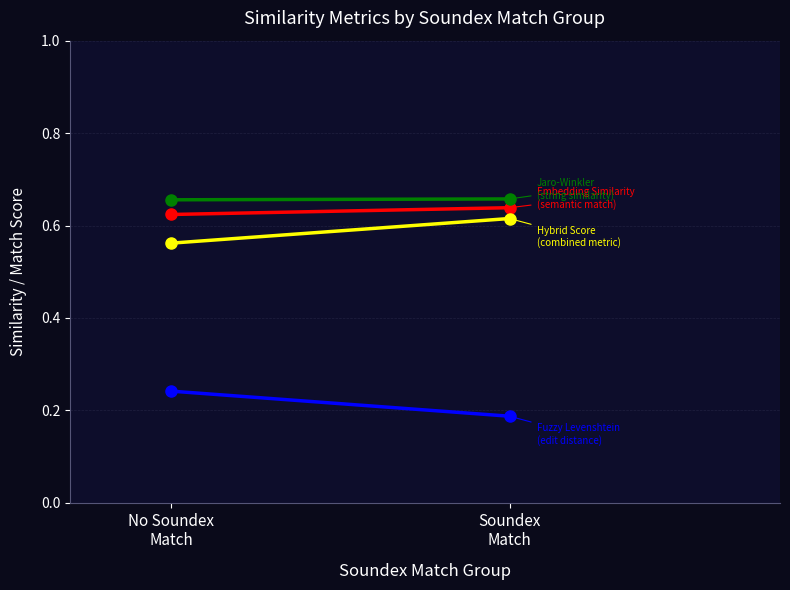

Reading left to right, what are all the values shown in this chart?

Embedding Similarity: No Soundex
Match=0.6	Soundex
Match=0.6
Hybrid: No Soundex
Match=0.6	Soundex
Match=0.6
Jaro-Winkler: No Soundex
Match=0.7	Soundex
Match=0.7
Fuzzy Levenshtein: No Soundex
Match=0.2	Soundex
Match=0.2